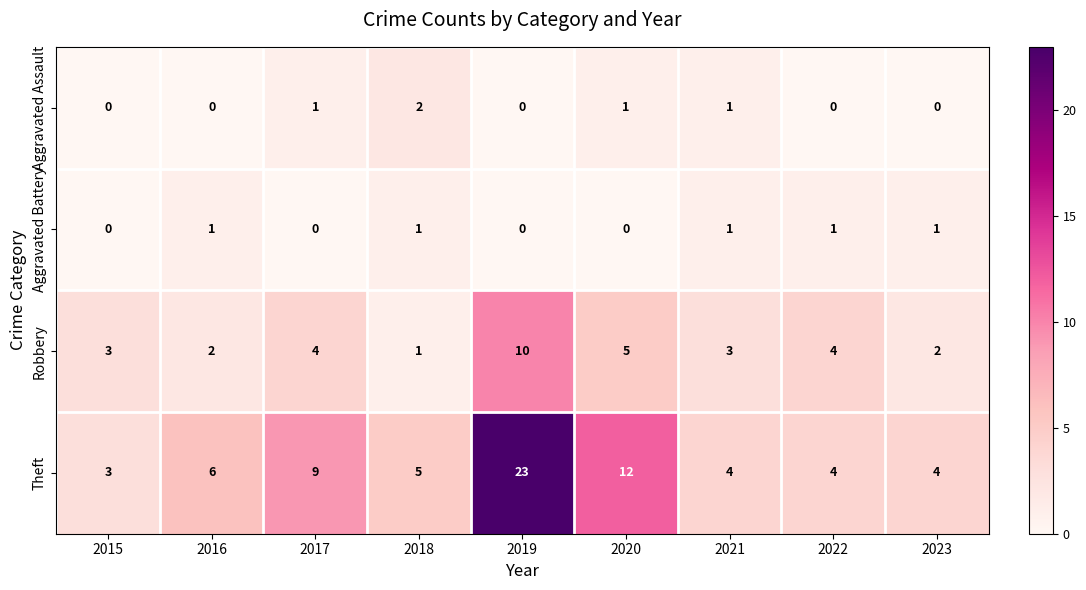

How many distinct data groups are displayed?

4